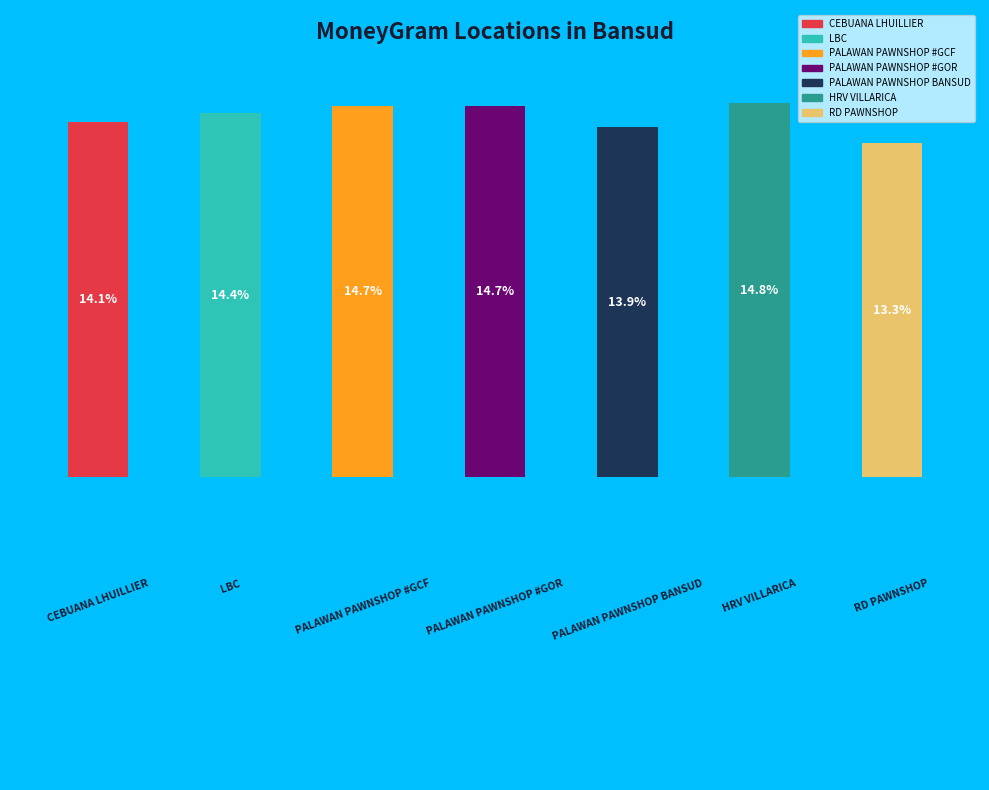

Does any single category account for the majority?

No